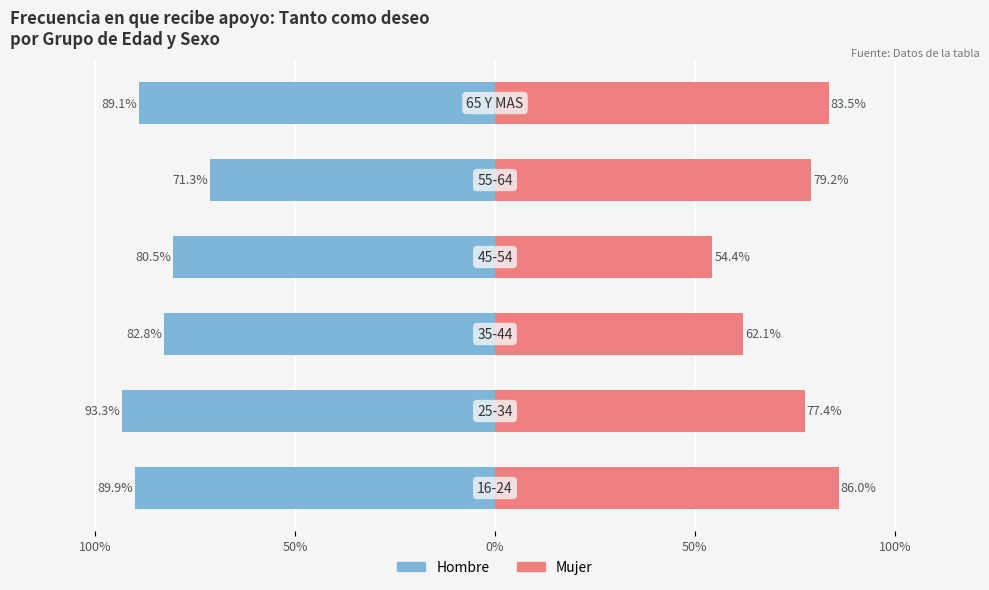

How many groups of bars are there?

6